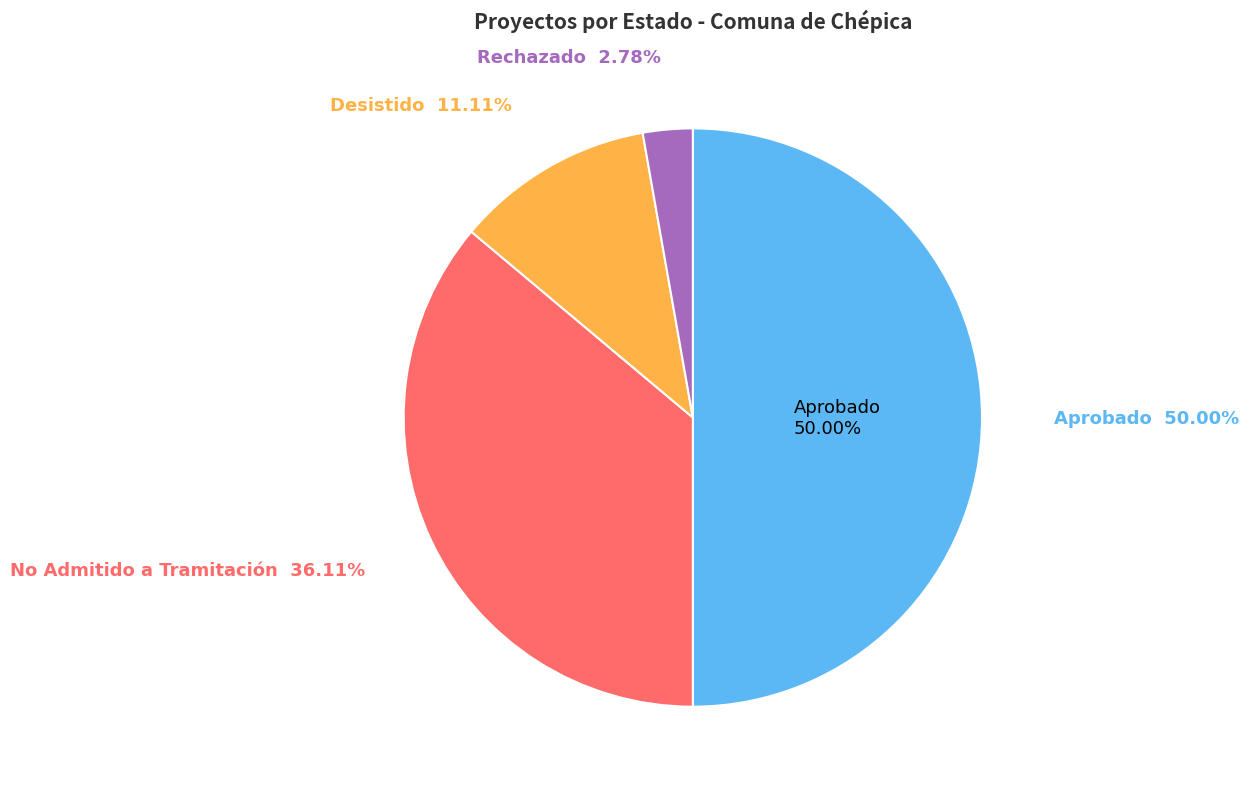

What percentage is the Aprobado slice, to the nearest percent?

50%